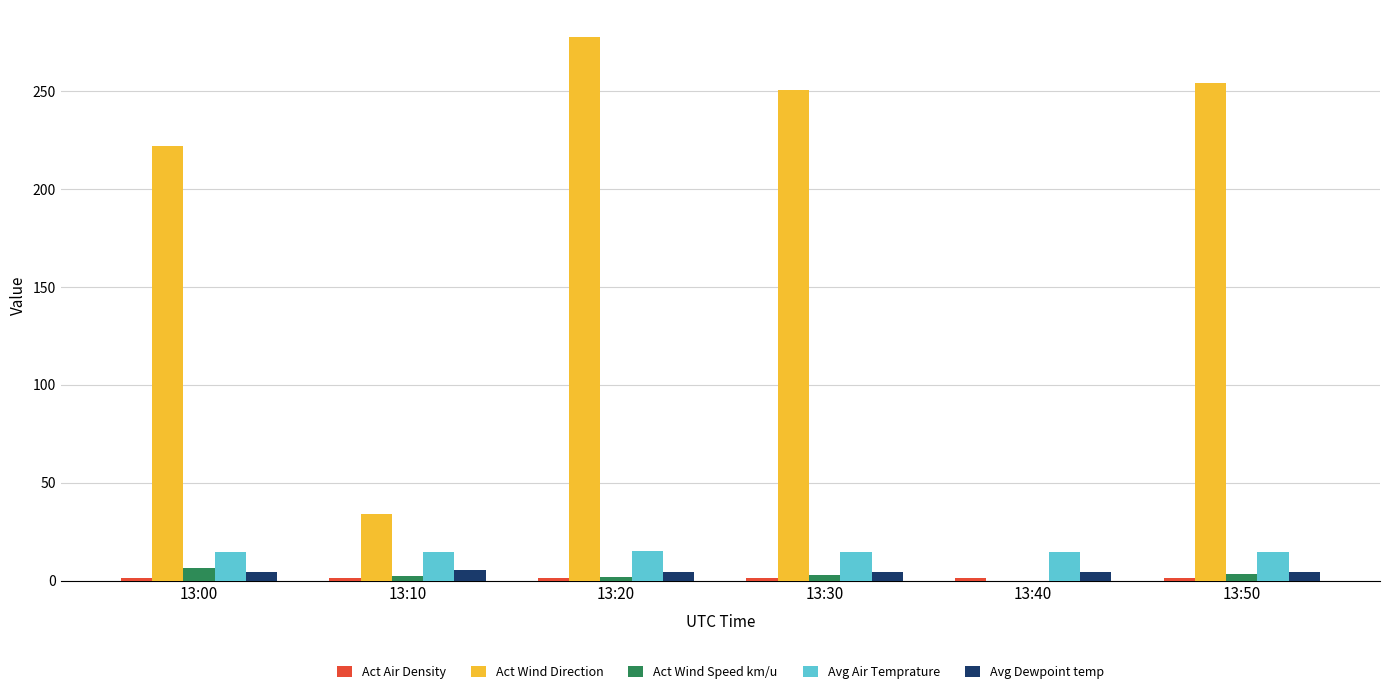

Is the value of Act Wind Direction at 13:20 greater than the value of Avg Air Temprature at 13:00?

Yes